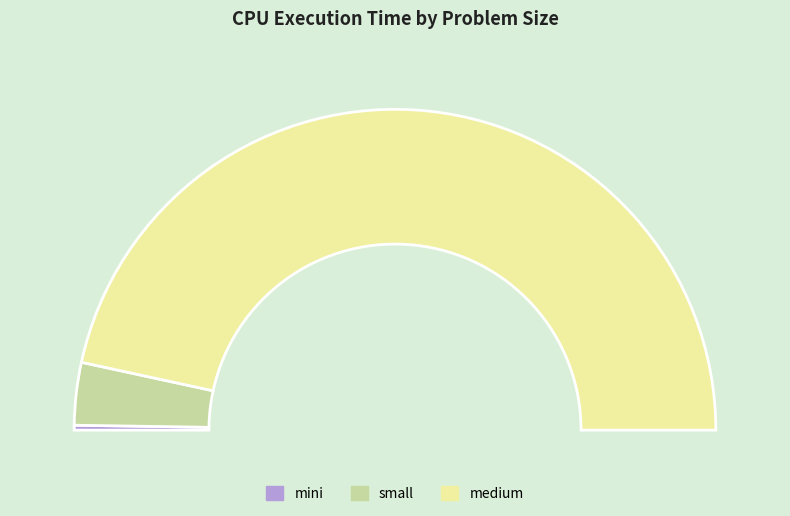

What portion of the pie excludes small?

93.7%